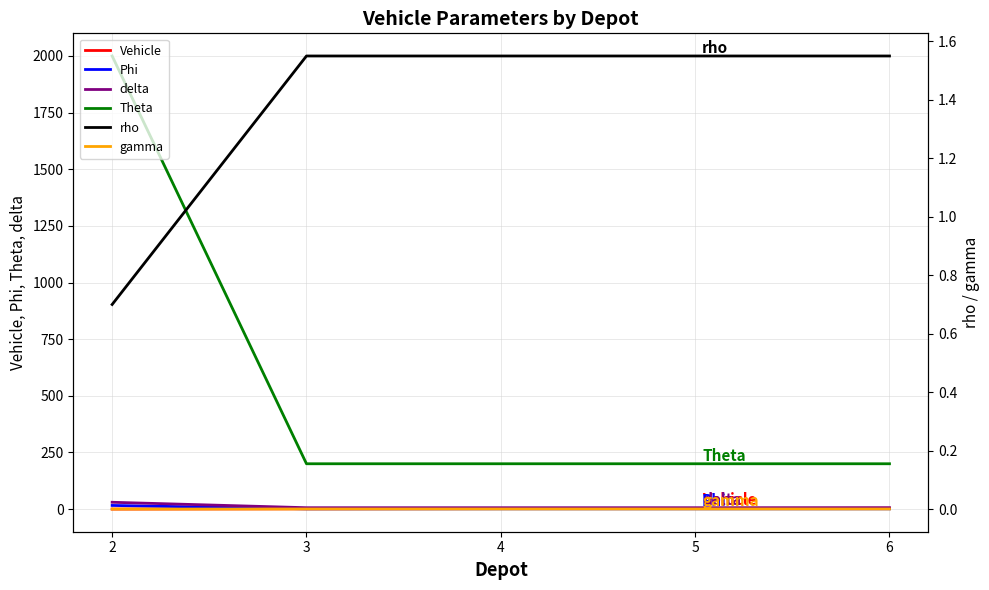

How many series are shown in this chart?

6